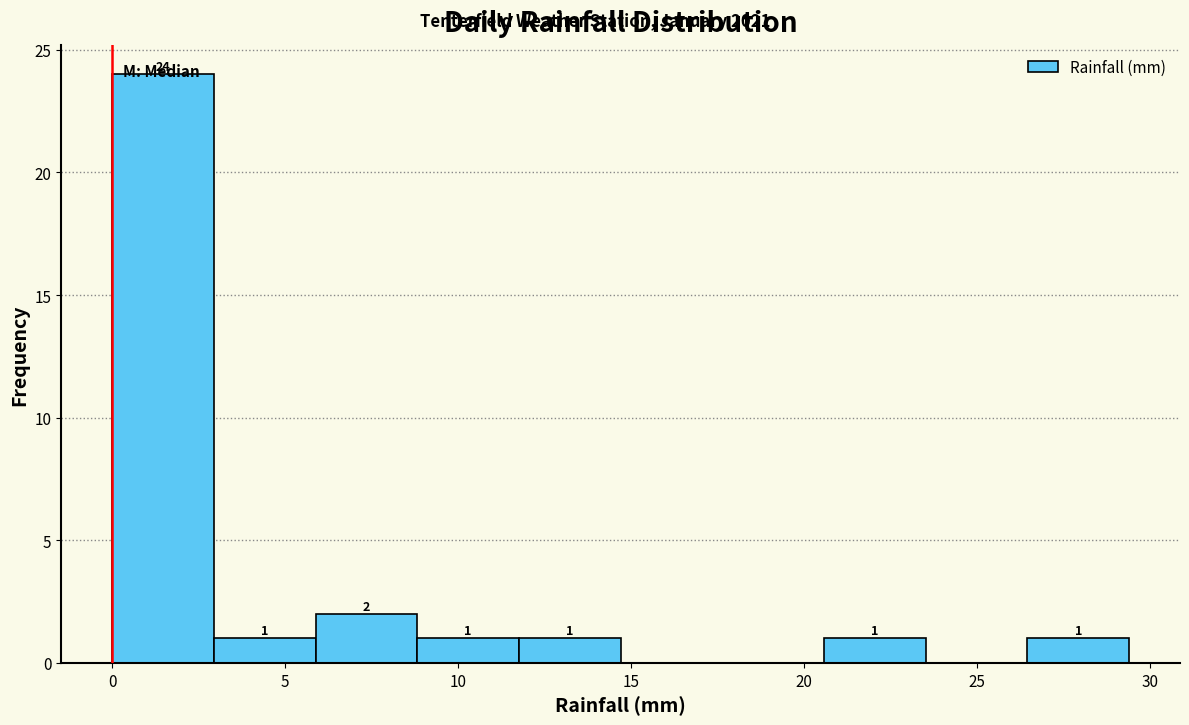

Over which range of the x-axis is the bar tallest?

0.0 to 3.0